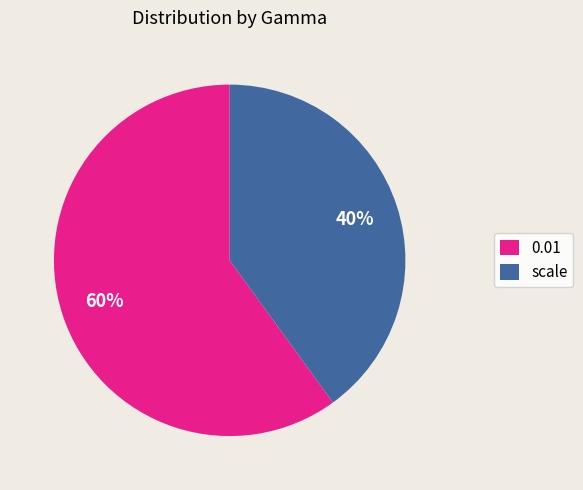

What is the smallest slice in the pie chart?

scale